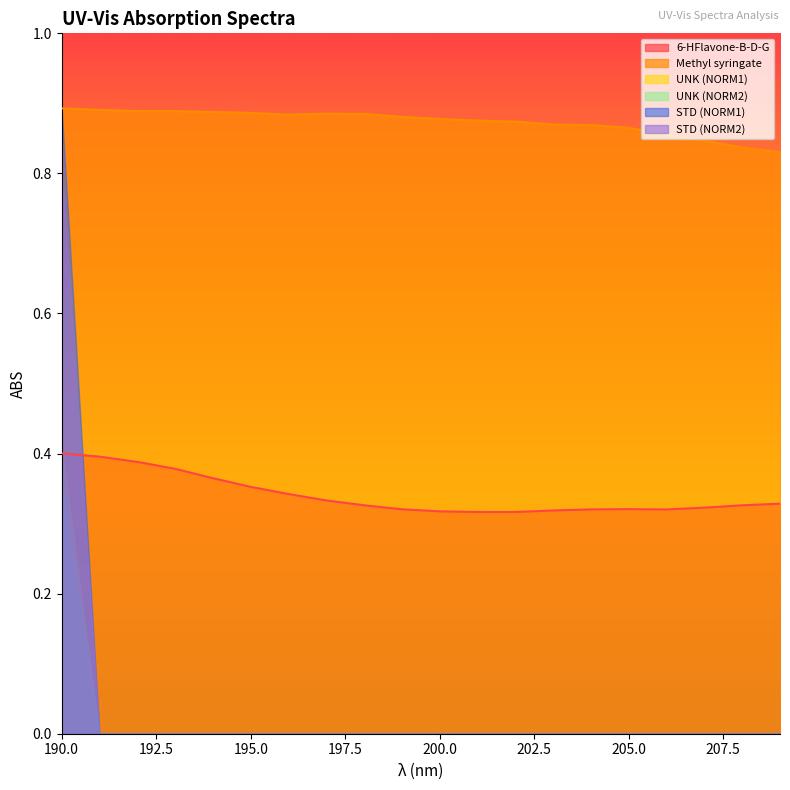

List the labels in order of STD (NORM2) value, largest first.

190, 191, 192, 193, 194, 195, 196, 197, 198, 199, 200, 201, 202, 203, 204, 205, 206, 207, 208, 209